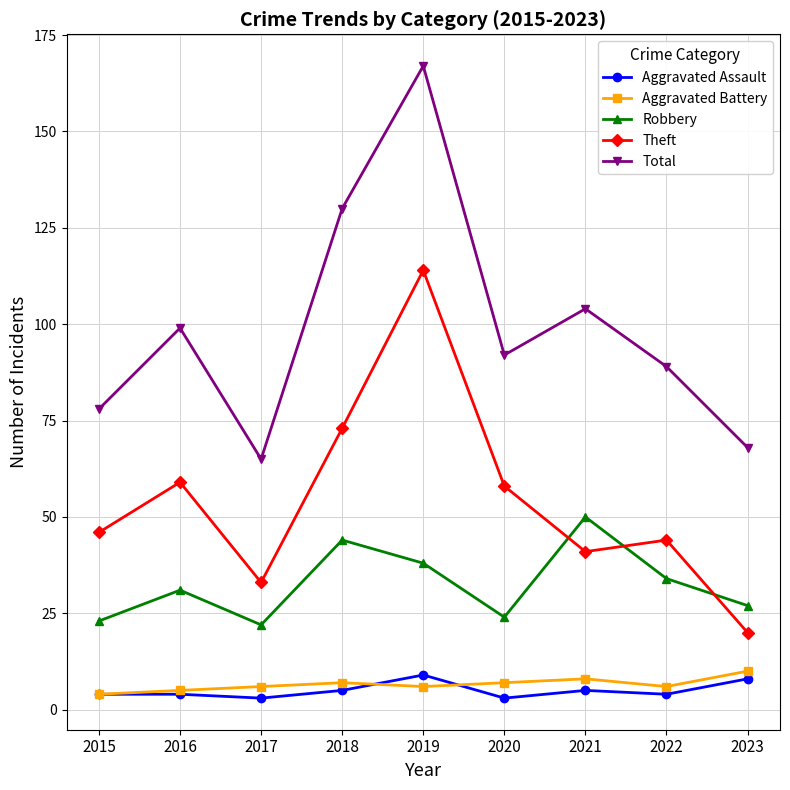

Count the number of categories in the chart.

9